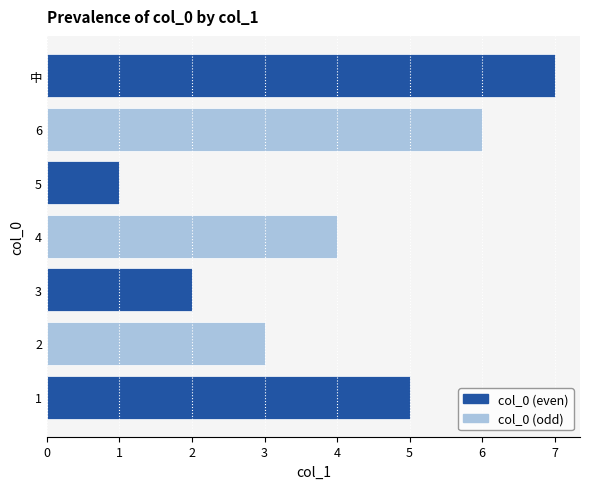

Reading bottom to top, transcribe all the data shown in this chart.

1=5	2=3	3=2	4=4	5=1	6=6	中=7